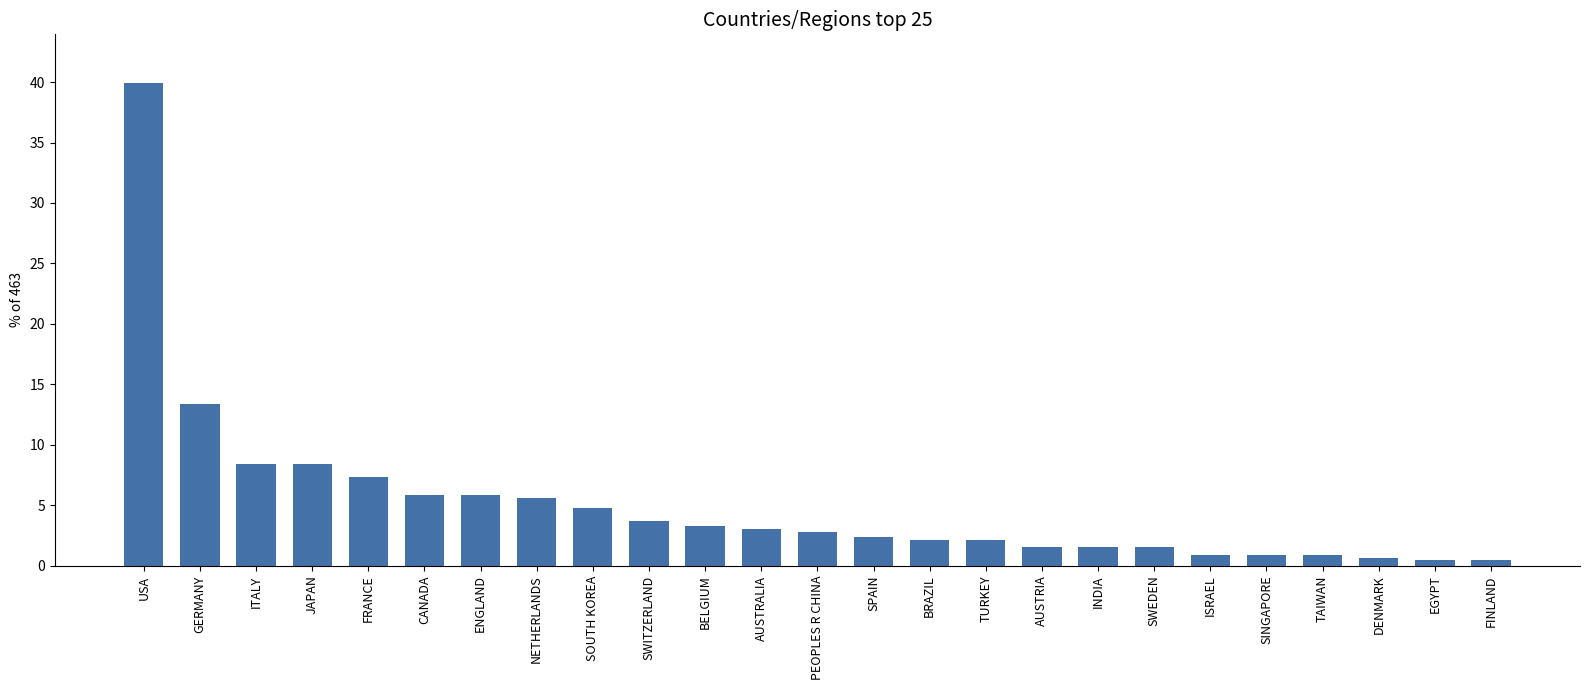

What is the change in value from ENGLAND to INDIA?

-4.3